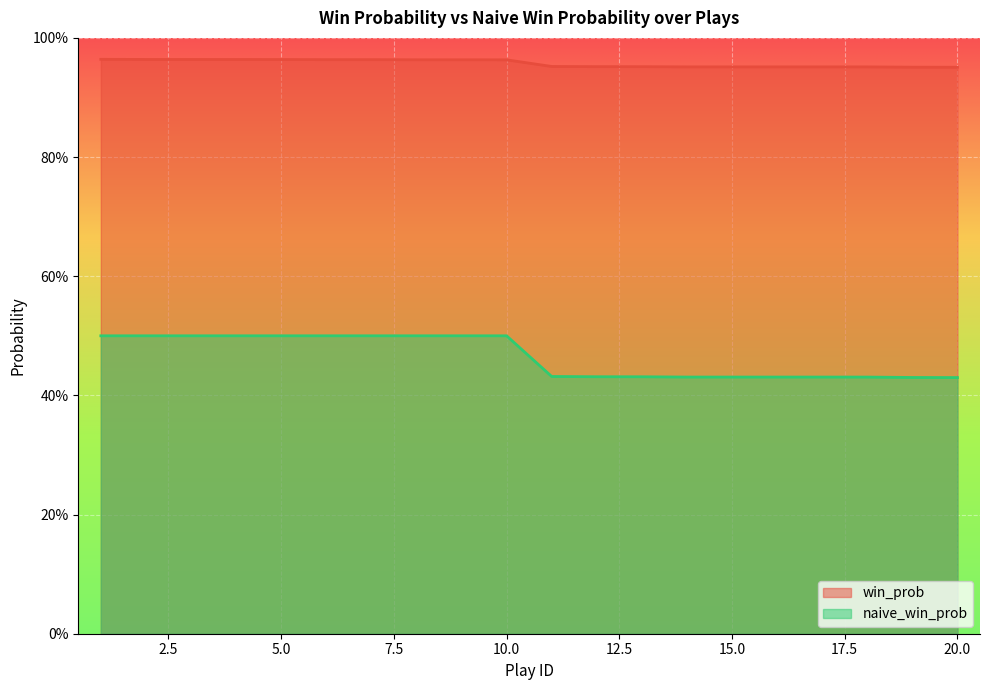

At which label is win_prob closest to 0?

20